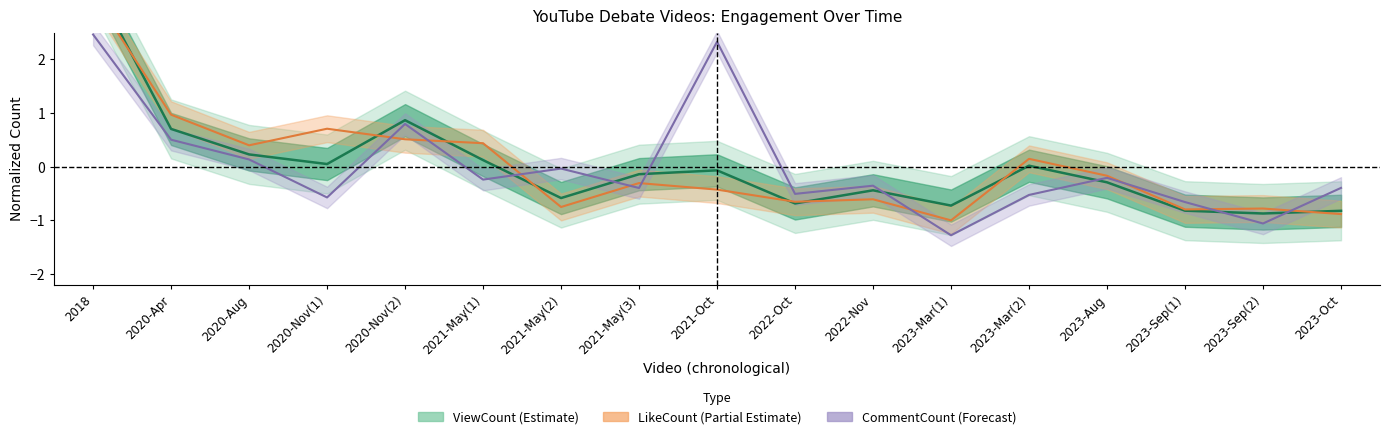

Where does the CommentCount series first go above 0?

2018